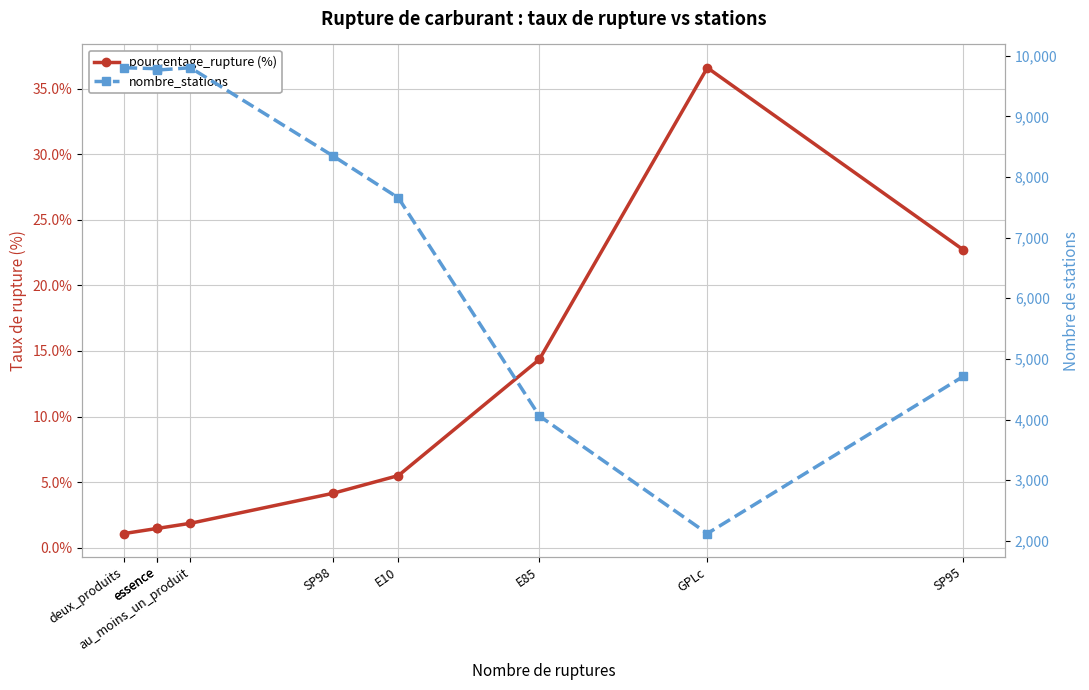

What is the label of the 2nd point from the right?

GPLc